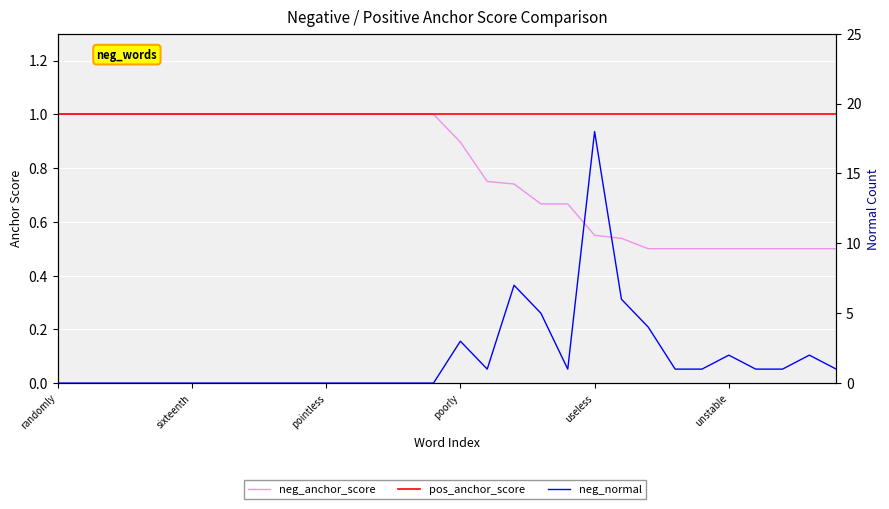

What is the average value of the neg_anchor_score series?

0.8